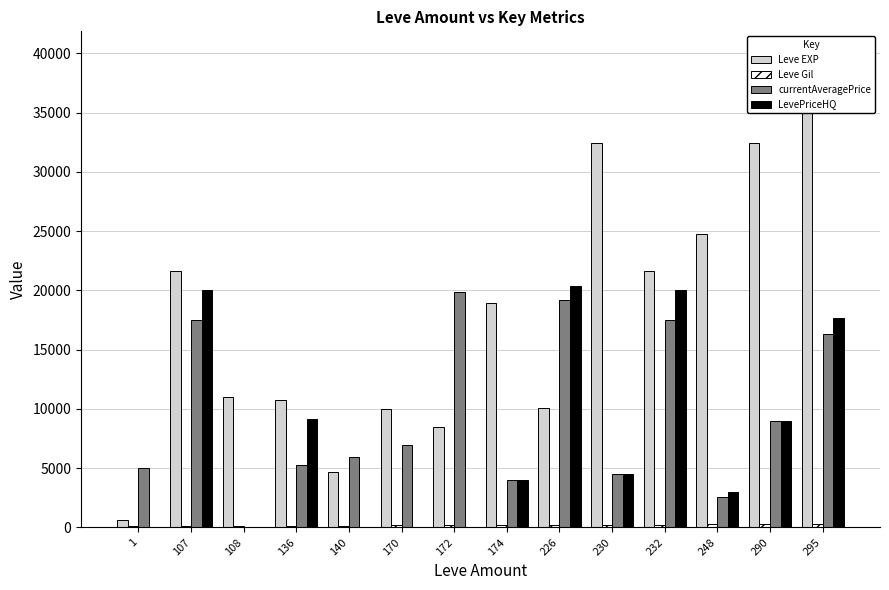

What value does the Leve Gil series have at 226, to the nearest 5?

225